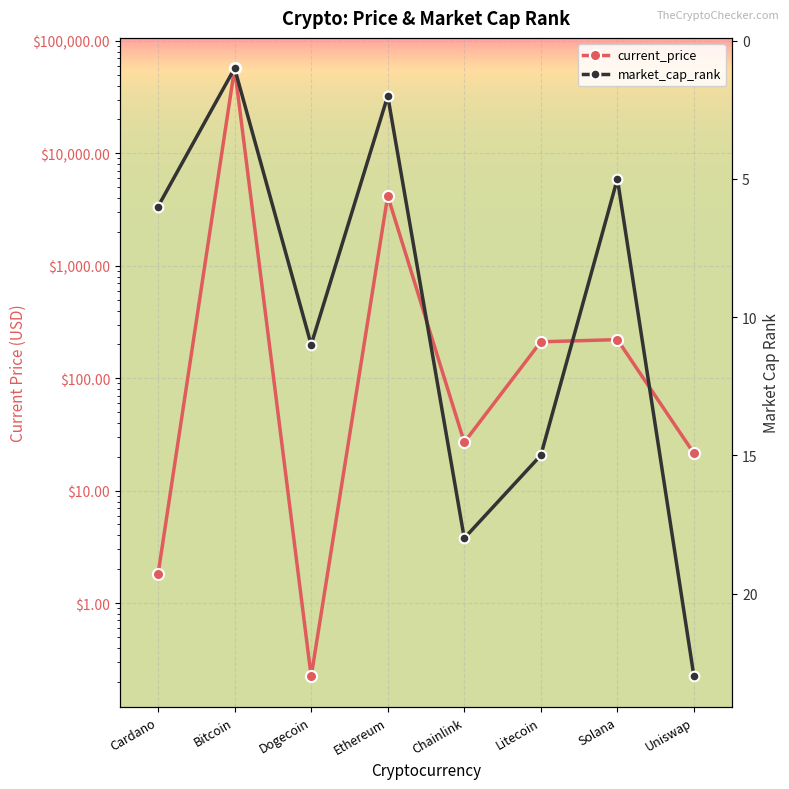

Which series has the largest total across all categories?

current_price